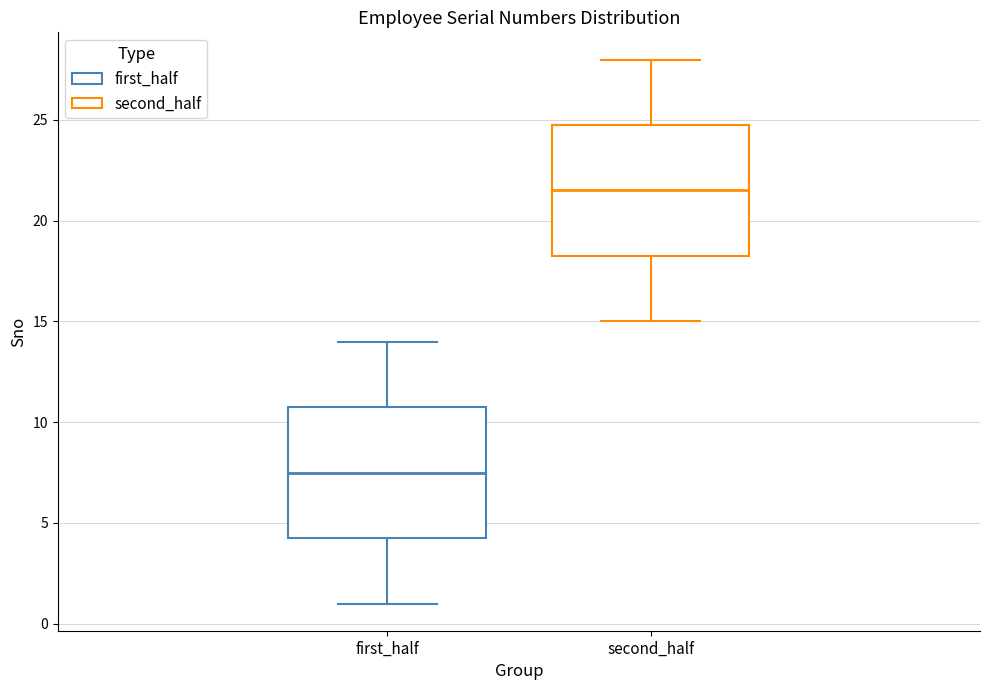

Reading left to right, read every box against the y-axis: the position of its median line, the range the box covers, and the ends of its whiskers. The values are not printed on the chart, so give them approximately, as read against the axis.

first_half: median 7.5, box 4.5 to 11.0, whiskers 1.0 to 14.0
second_half: median 21.5, box 18.5 to 25.0, whiskers 15.0 to 28.0